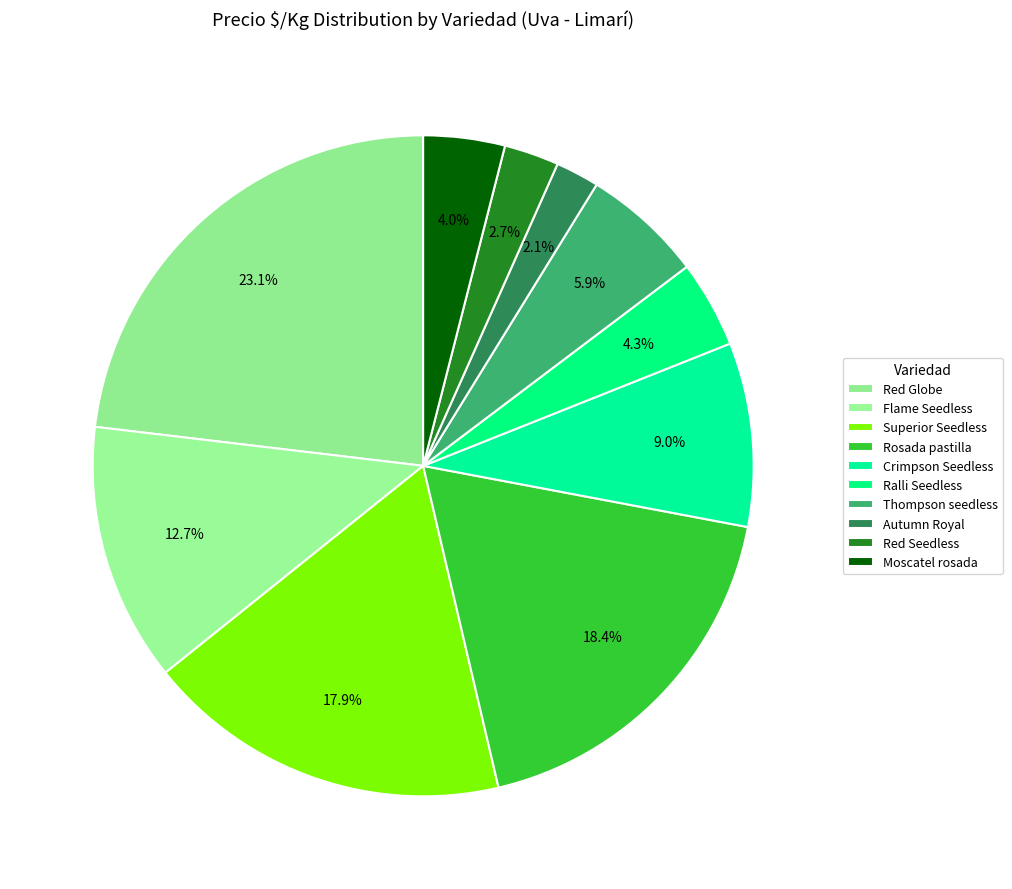

Between Ralli Seedless and Superior Seedless, which is larger?

Superior Seedless